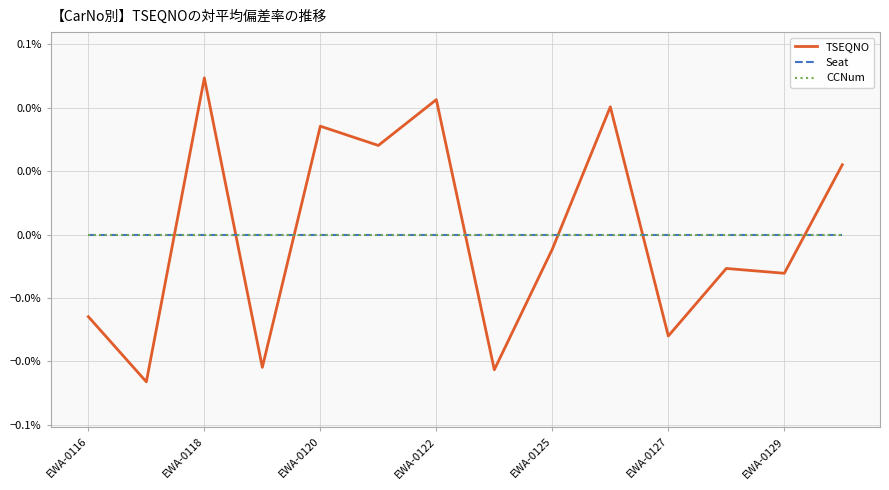

List the series in order of their peak value, lowest first.

Seat, CCNum, TSEQNO